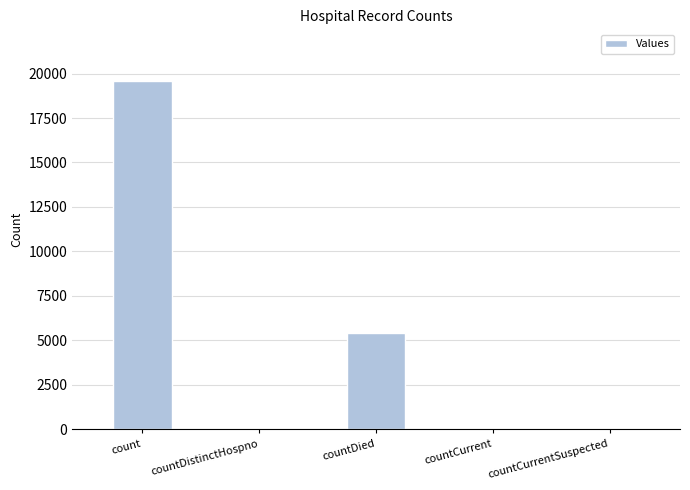

What is the greatest value displayed?

19554